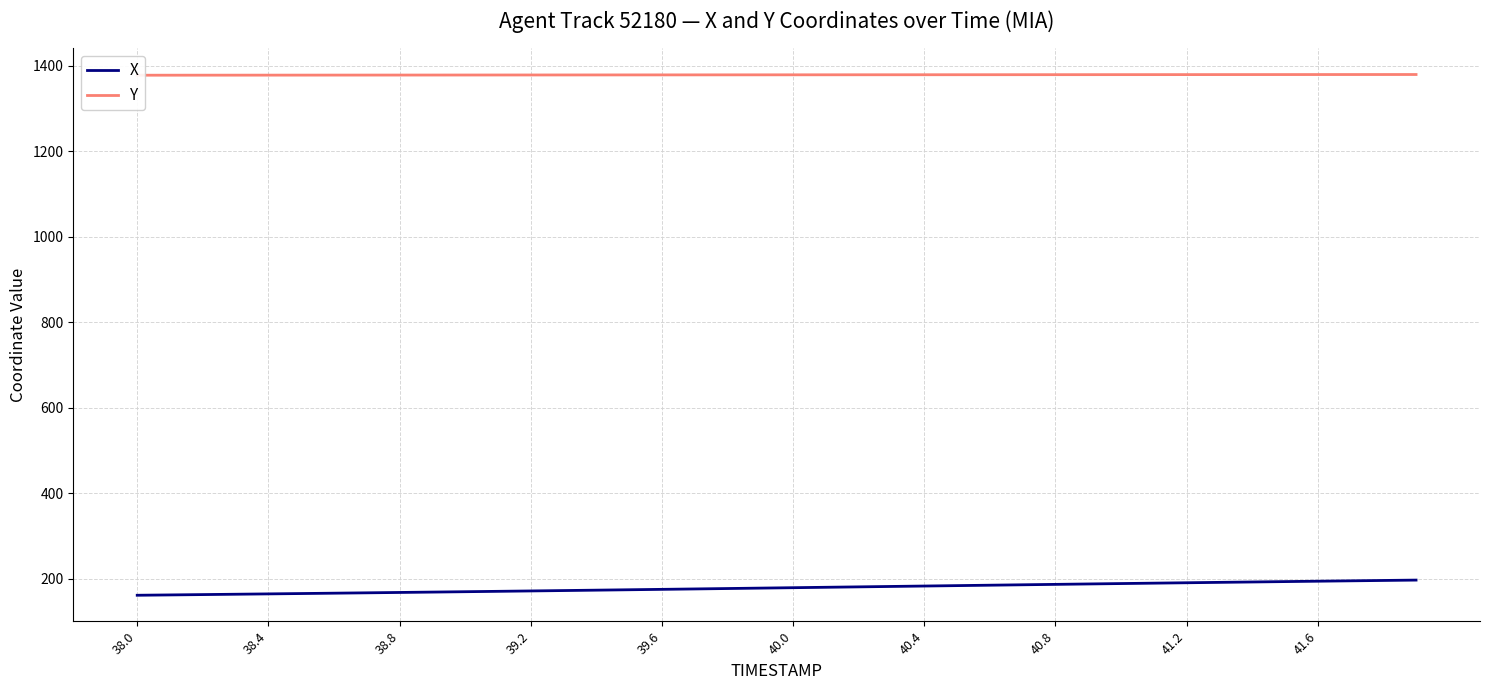

True or false: Y and X cross at least once.

False